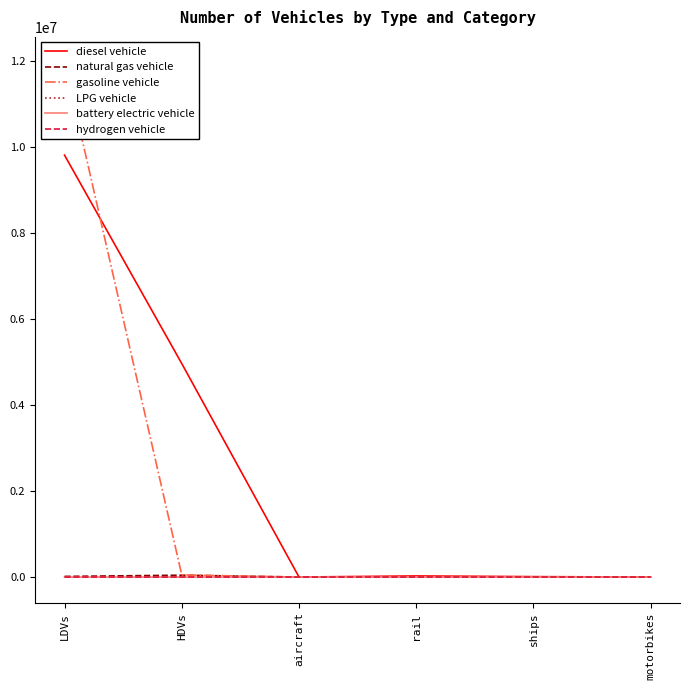

Which series has the widest spread of values?

gasoline vehicle